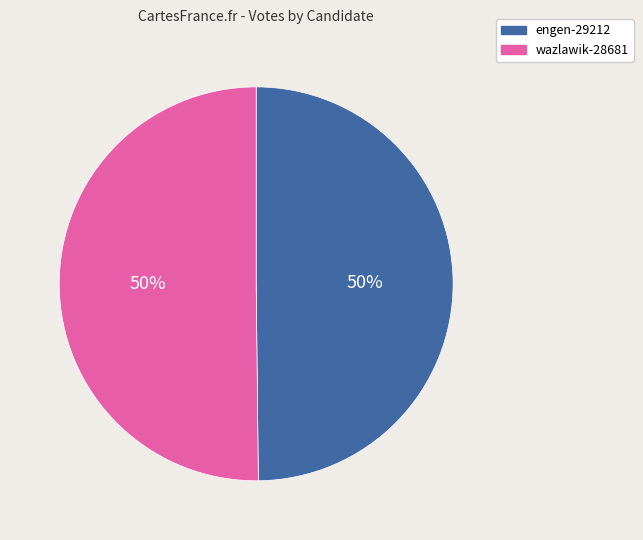

To the nearest percent, what is the combined percentage of wazlawik-28681 and engen-29212?

100%